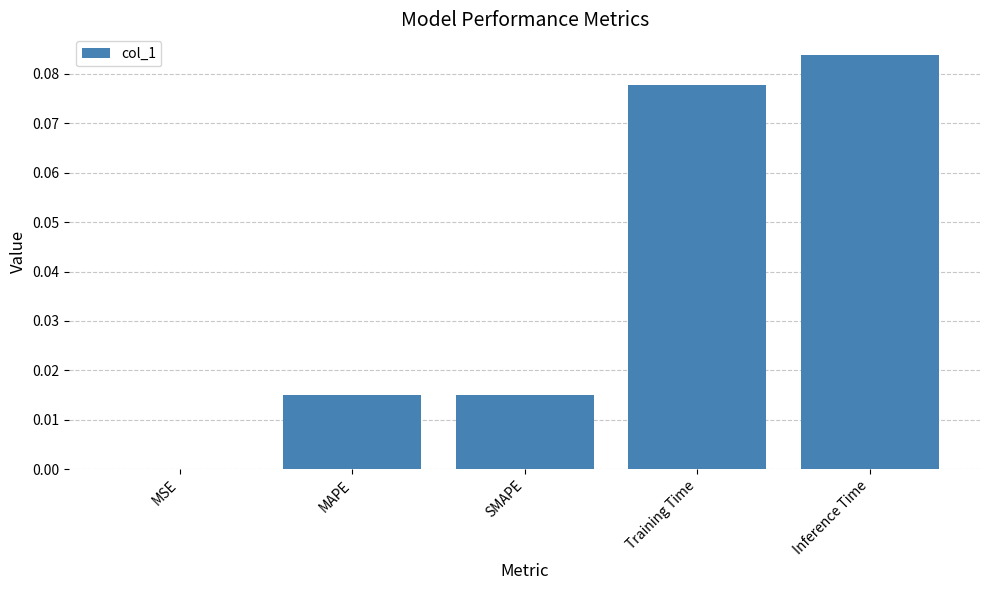

Which category has the highest value across all series?

Inference Time